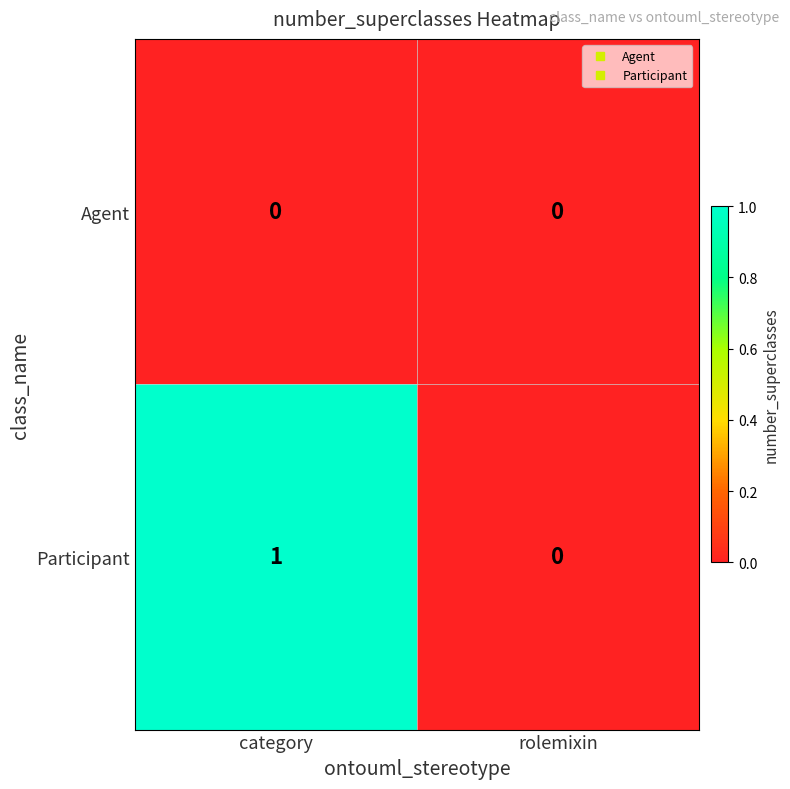

Reading left to right, transcribe all the data shown in this chart.

Agent: 0	0
Participant: 1	0